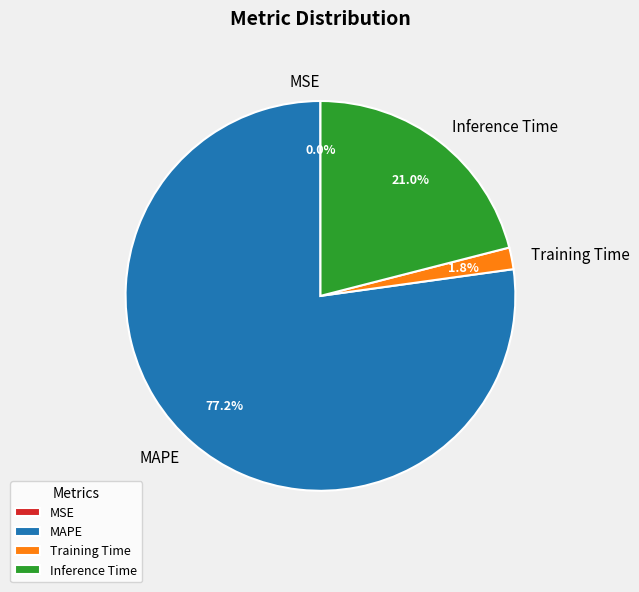

What percentage is the Inference Time slice, to the nearest percent?

21%